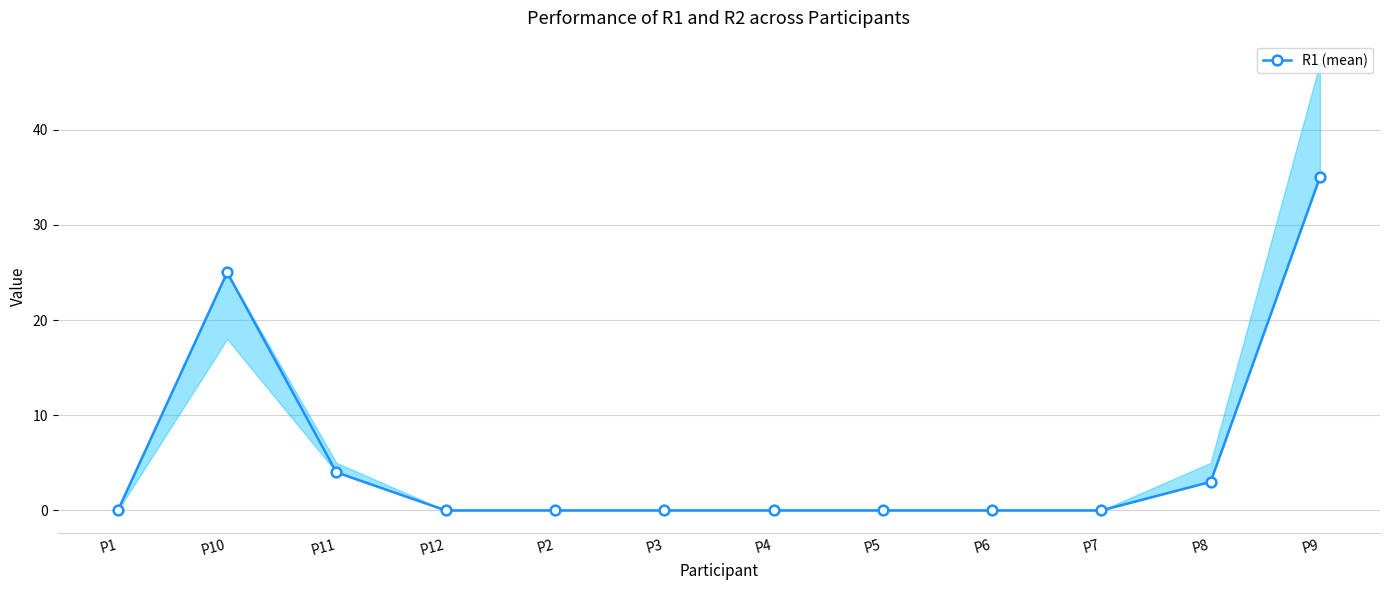

Reading left to right, extract all data points from this chart.

0	25	4	0	0	0	0	0	0	0	3	35